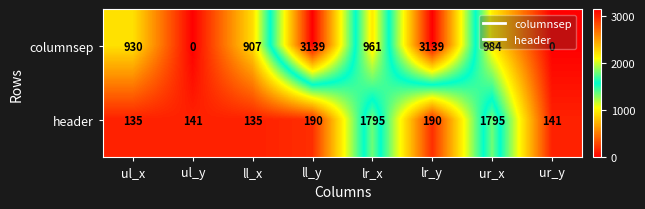

What is the total value across all series at ur_x?

2779